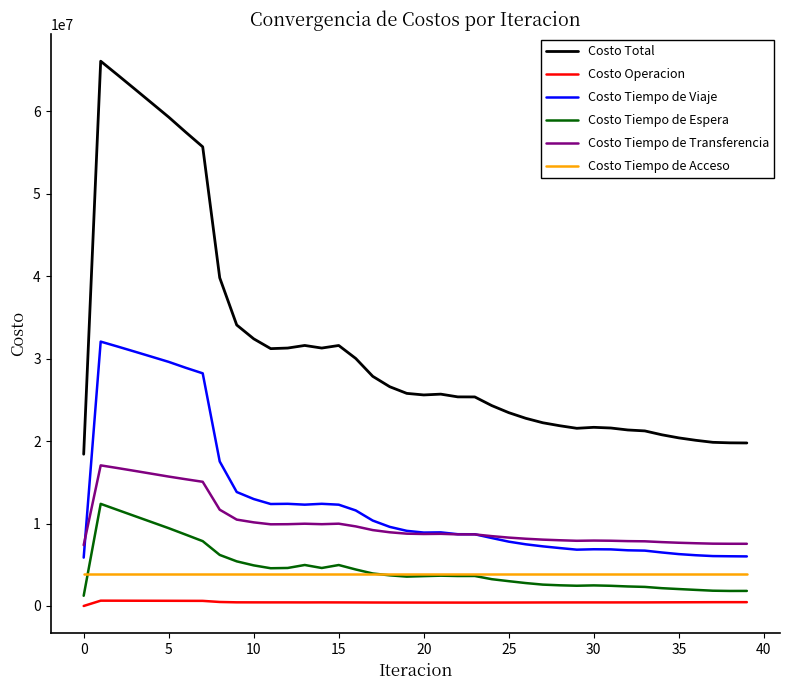

How many values in the Costo Total series are below 25696491?

20